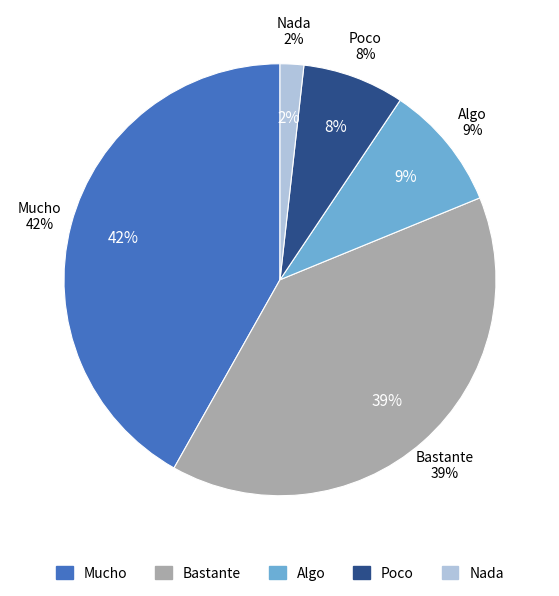

To the nearest percent, what portion does Nada represent?

2%